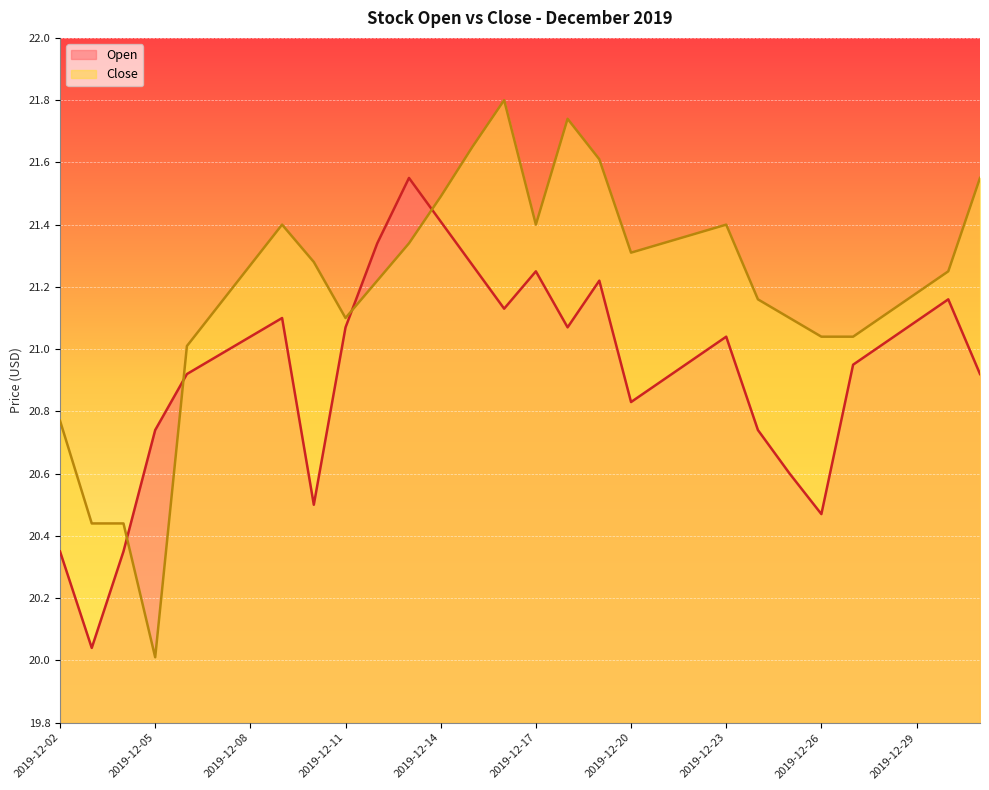

Reading right to left, what are all the values shown in this chart?

Open: 2019-12-31=20.9	2019-12-30=21.2	2019-12-29=21.1	2019-12-28=21.0	2019-12-27=20.9	2019-12-26=20.5	2019-12-25=20.6	2019-12-24=20.7	2019-12-23=21.0	2019-12-22=21.0	2019-12-21=20.9	2019-12-20=20.8	2019-12-19=21.2	2019-12-18=21.1	2019-12-17=21.2	2019-12-16=21.1	2019-12-15=21.3	2019-12-14=21.4	2019-12-13=21.6	2019-12-12=21.3	2019-12-11=21.1	2019-12-10=20.5	2019-12-09=21.1	2019-12-08=21.0	2019-12-07=21.0	2019-12-06=20.9	2019-12-05=20.7	2019-12-04=20.4	2019-12-03=20.0	2019-12-02=20.4
Close: 2019-12-31=21.6	2019-12-30=21.2	2019-12-29=21.2	2019-12-28=21.1	2019-12-27=21.0	2019-12-26=21.0	2019-12-25=21.1	2019-12-24=21.2	2019-12-23=21.4	2019-12-22=21.4	2019-12-21=21.3	2019-12-20=21.3	2019-12-19=21.6	2019-12-18=21.7	2019-12-17=21.4	2019-12-16=21.8	2019-12-15=21.6	2019-12-14=21.5	2019-12-13=21.3	2019-12-12=21.2	2019-12-11=21.1	2019-12-10=21.3	2019-12-09=21.4	2019-12-08=21.3	2019-12-07=21.1	2019-12-06=21.0	2019-12-05=20.0	2019-12-04=20.4	2019-12-03=20.4	2019-12-02=20.8